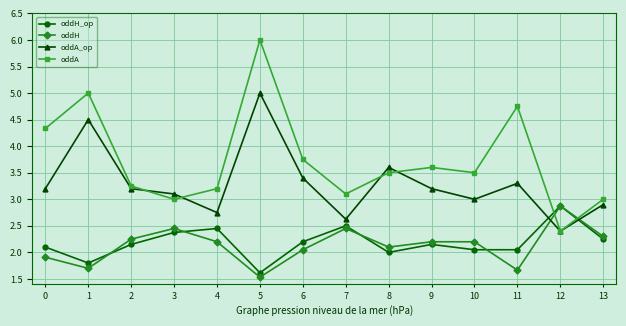

Which series has the largest total across all categories?

oddA